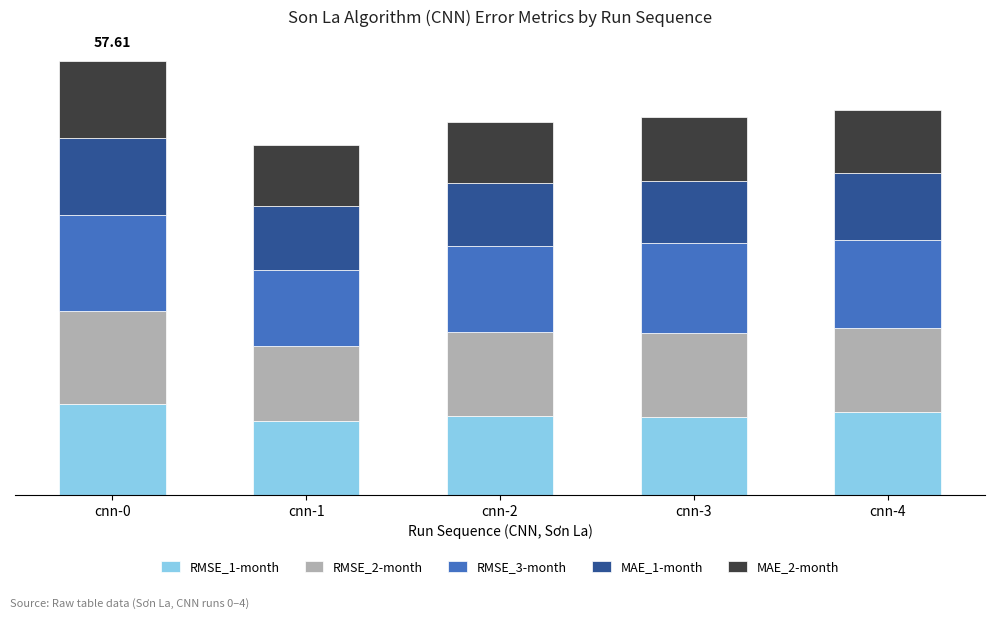

Rank the series at cnn-1 from lowest to highest value.

MAE_2-month, MAE_1-month, RMSE_1-month, RMSE_2-month, RMSE_3-month